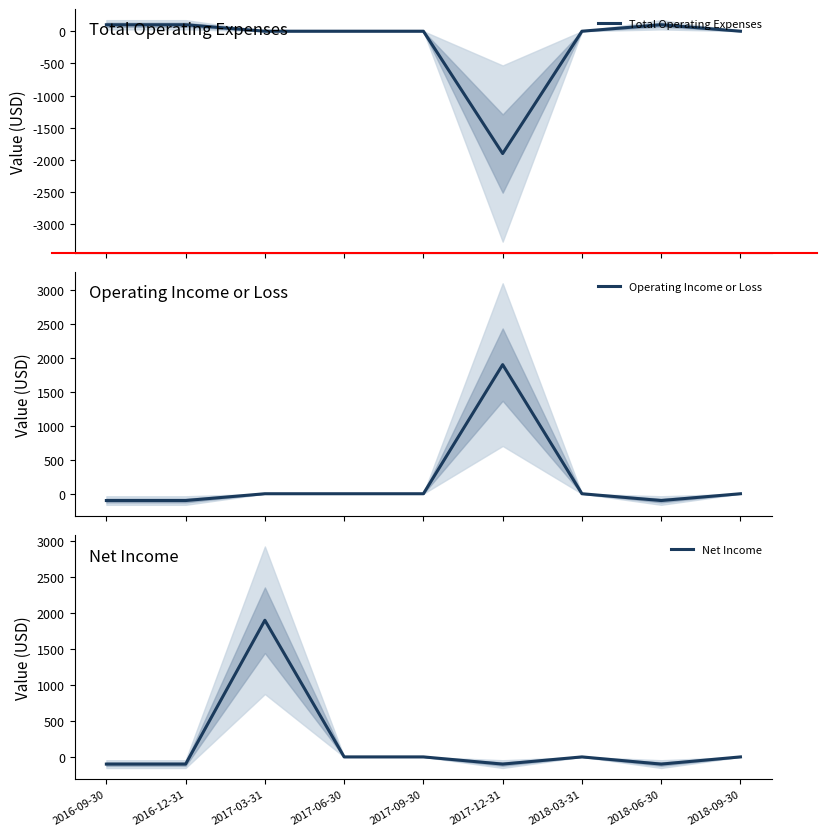

What are all the series names shown in the legend?

Total Operating Expenses, Operating Income or Loss, Net Income